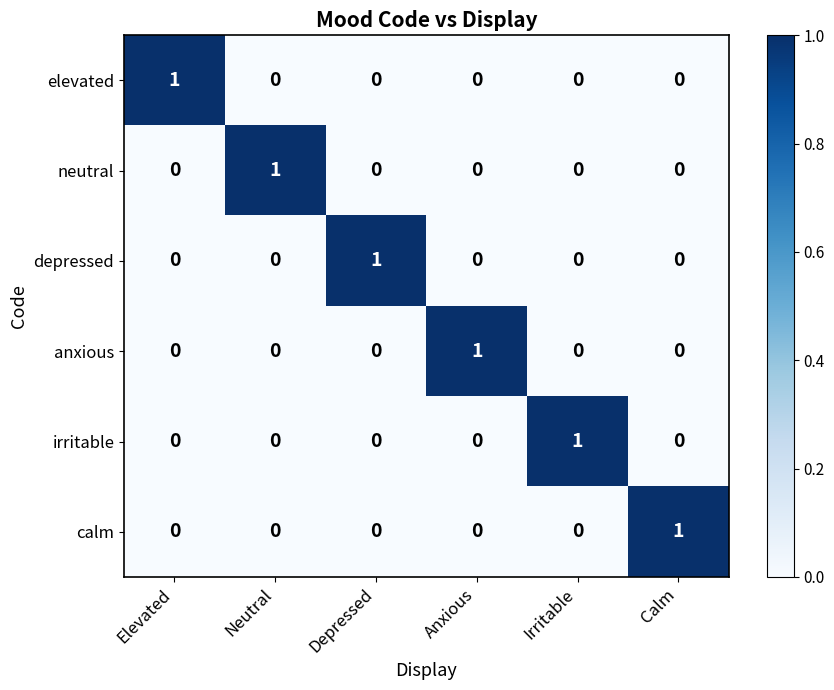

Which category has the highest value in the calm series?

Calm